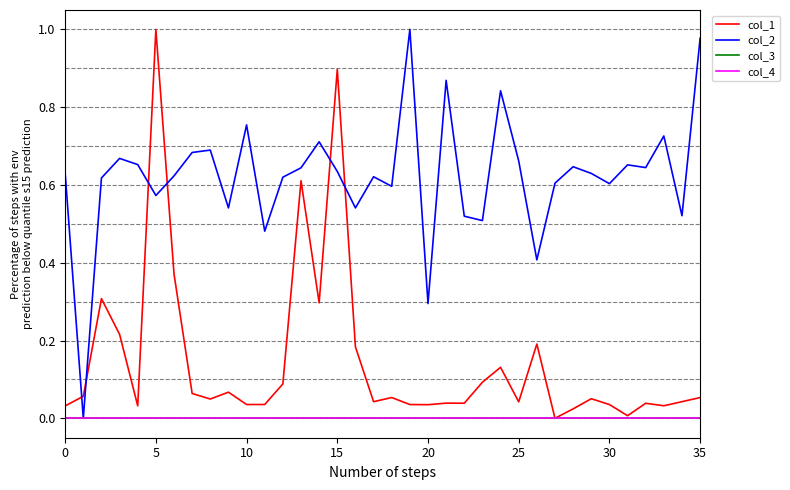

Does the chart display data point markers on the line(s)?

No